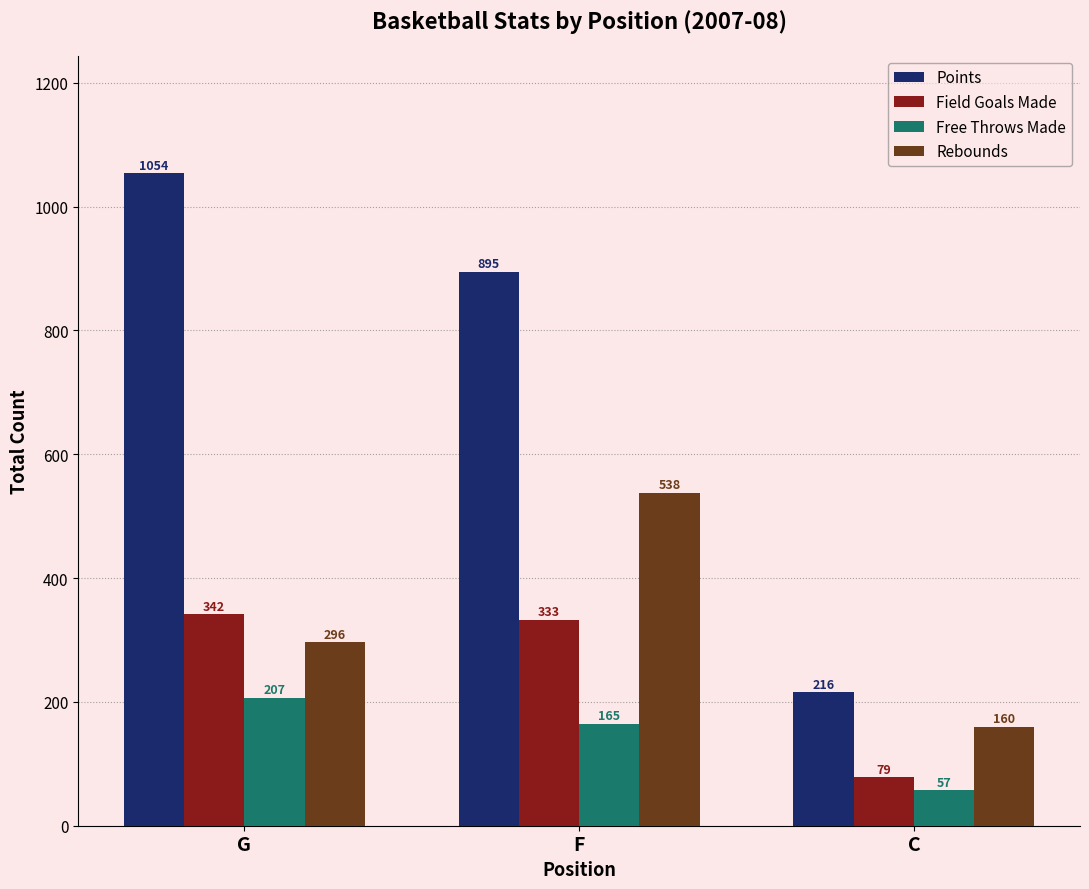

Reading left to right, transcribe all the data shown in this chart.

Points: G=1054	F=895	C=216
Field Goals Made: G=342	F=333	C=79
Free Throws Made: G=207	F=165	C=57
Rebounds: G=296	F=538	C=160